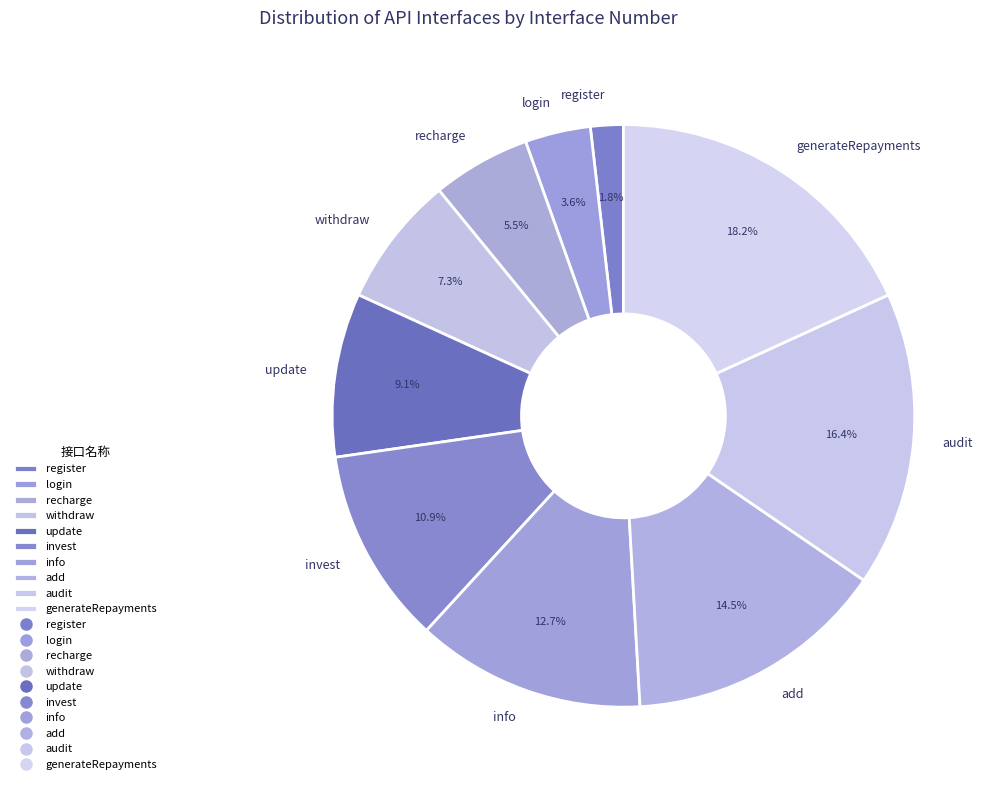

What percentage is the register slice, to the nearest percent?

2%